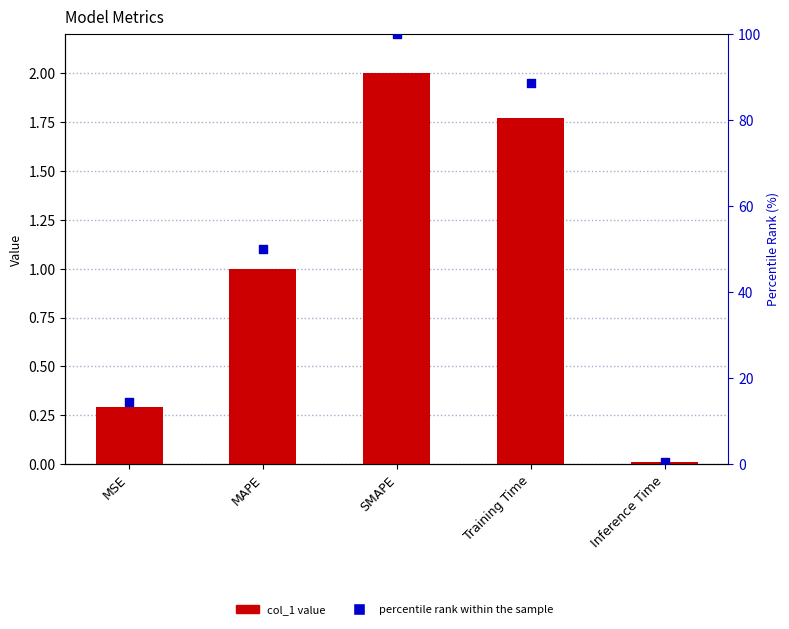

At which category is the sum across all series the highest?

SMAPE